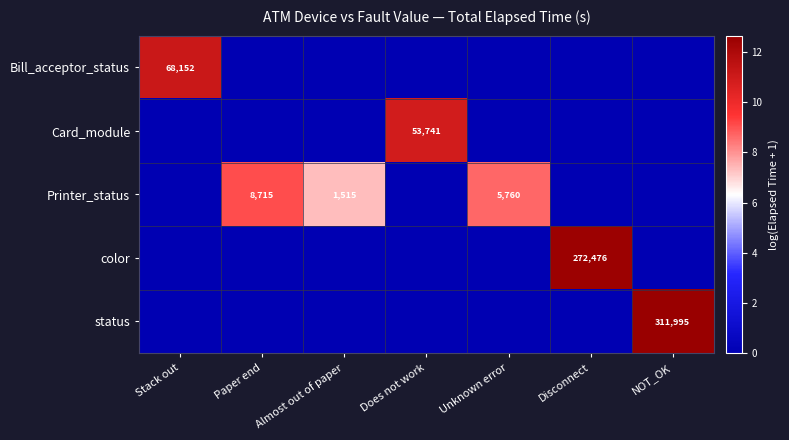

What is the maximum value shown in the chart?

12.7